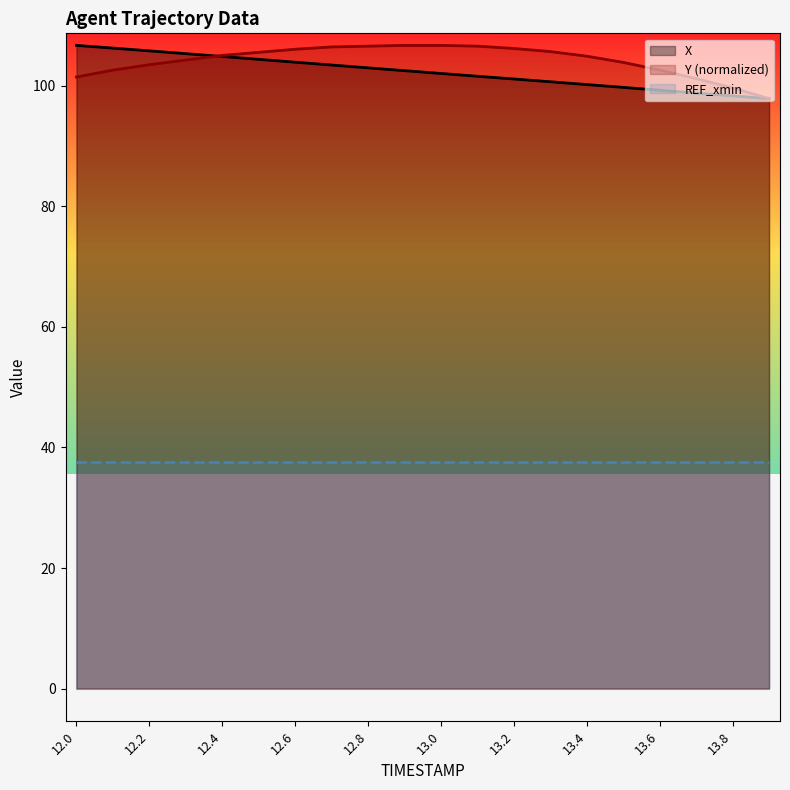

Which series has the largest total across all categories?

Y (normalized)